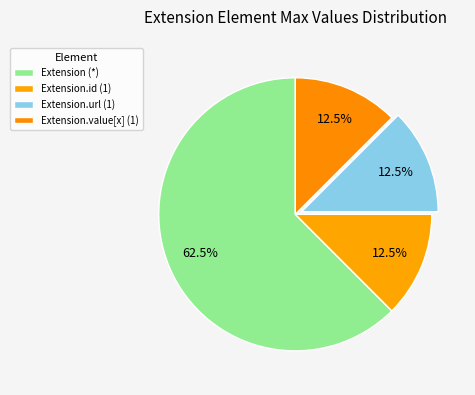

Count the number of slices in the pie.

4